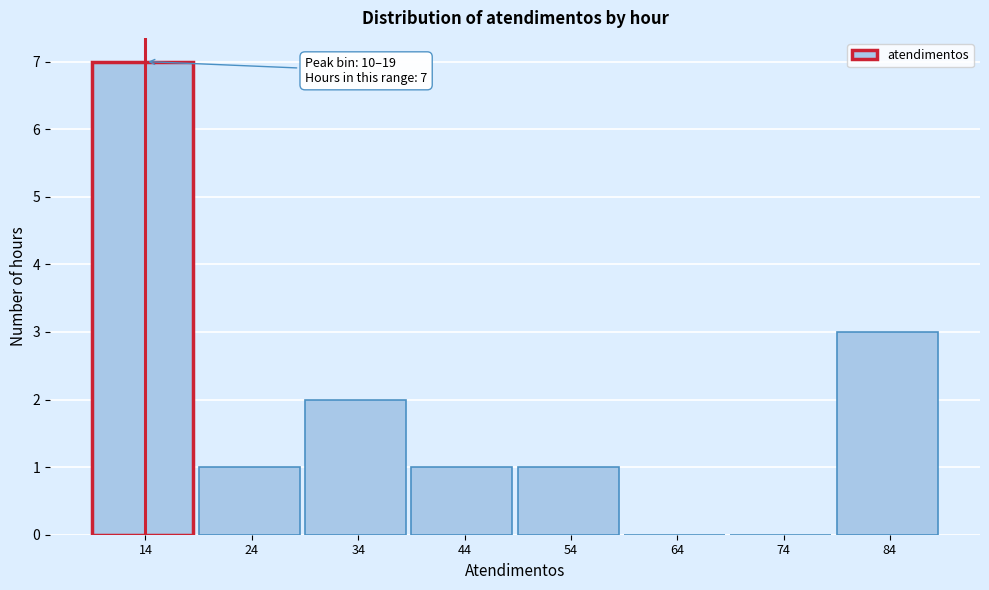

Reading left to right, extract all data points from this chart.

14=7	24=1	34=2	44=1	54=1	64=0	74=0	84=3